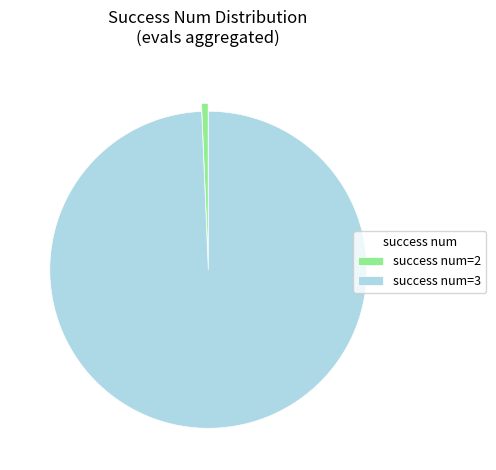

Do success num=2 and success num=3 together represent more than half of the pie?

Yes